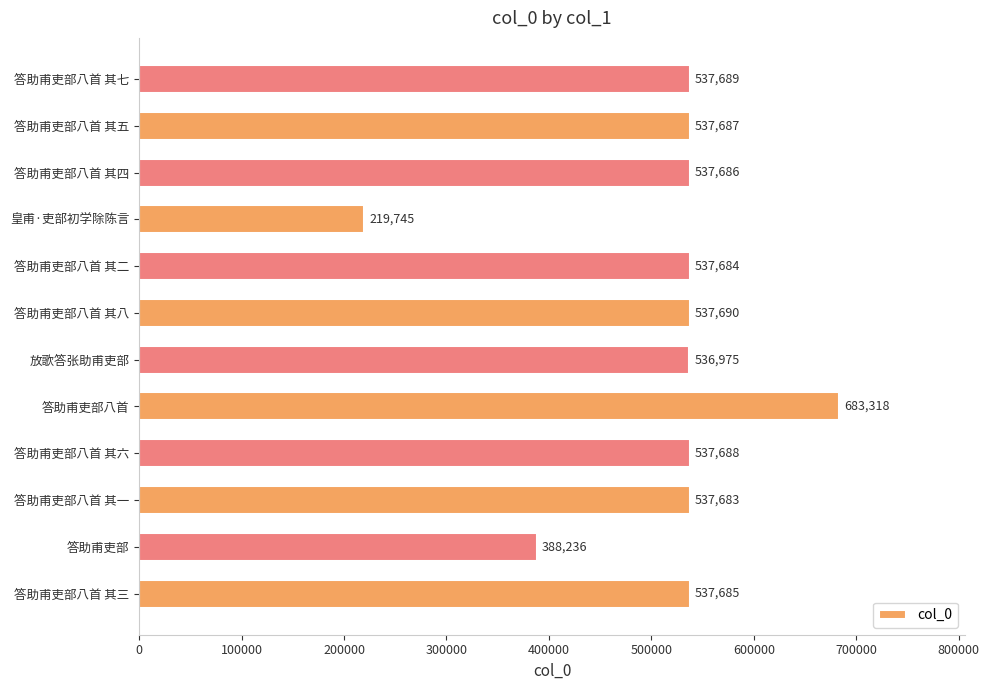

Rank the categories by value from lowest to highest.

皇甫·吏部初学除陈言, 答助甫吏部, 放歌答张助甫吏部, 答助甫吏部八首 其一, 答助甫吏部八首 其二, 答助甫吏部八首 其三, 答助甫吏部八首 其四, 答助甫吏部八首 其五, 答助甫吏部八首 其六, 答助甫吏部八首 其七, 答助甫吏部八首 其八, 答助甫吏部八首